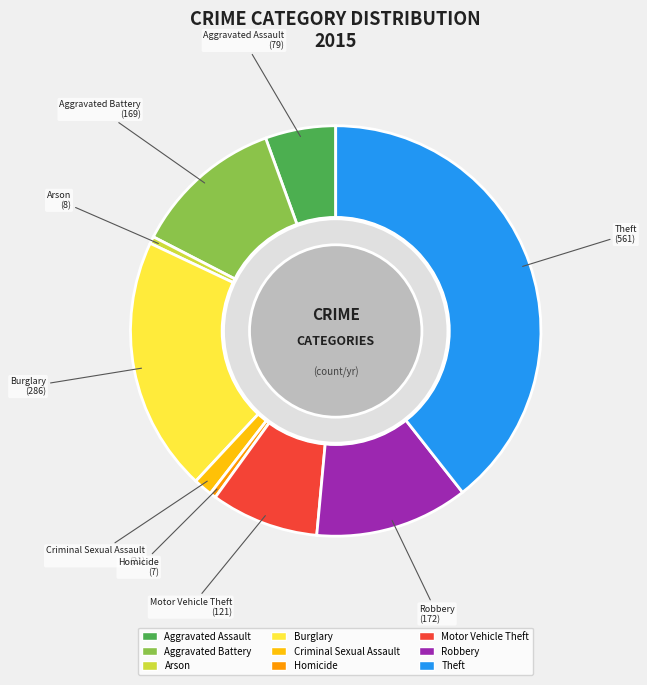

How many segments does this pie chart have?

9